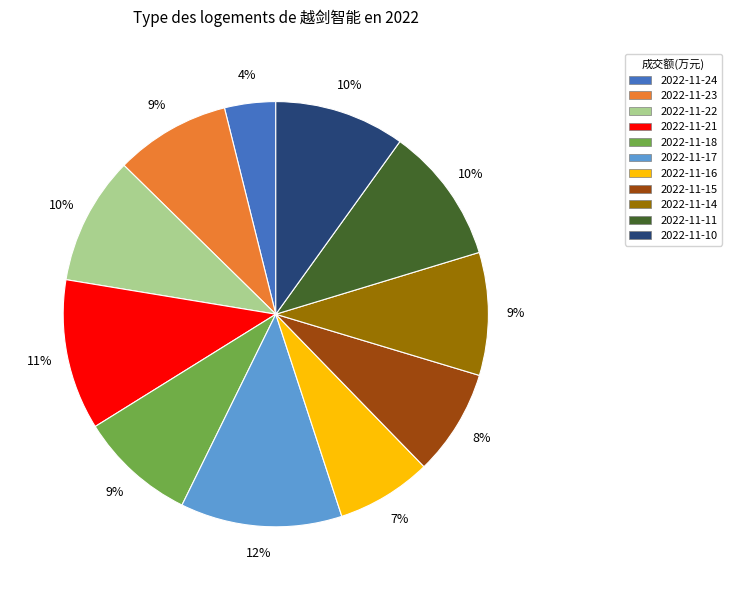

Is there a majority slice in this chart?

No